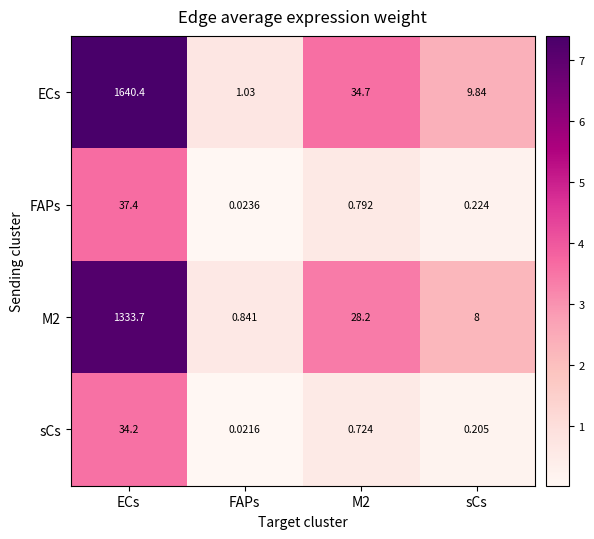

What is the difference between the highest and lowest values at sCs?

9.6